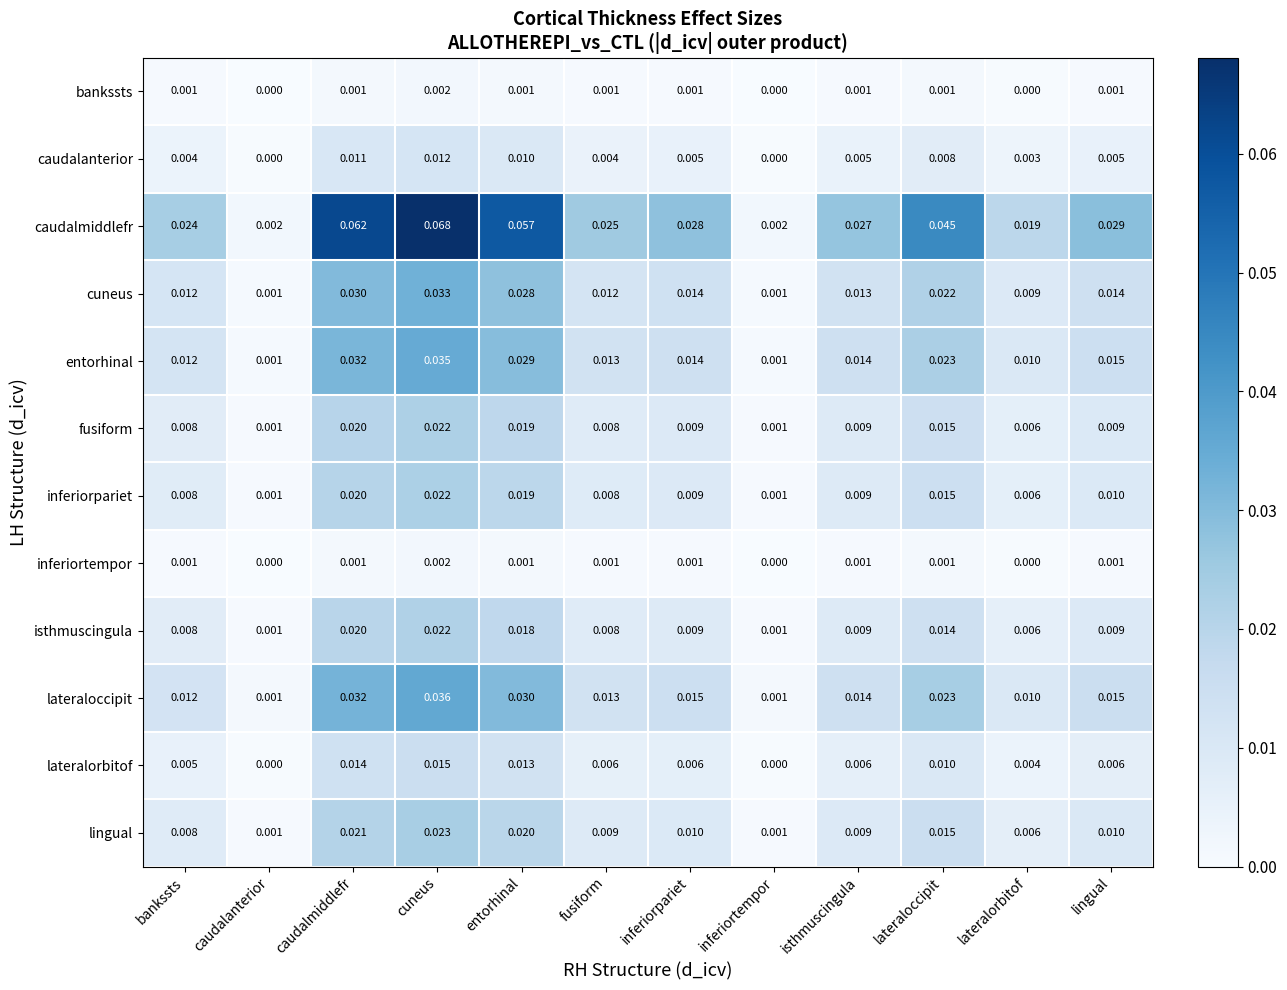

At which category is the sum across all series the highest?

cuneus